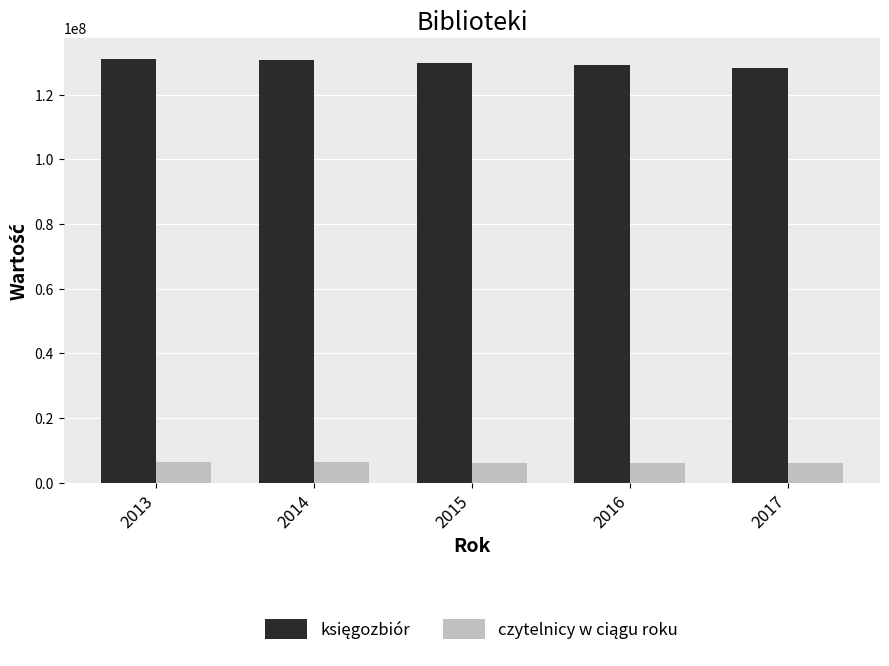

What is the minimum value shown in the chart?

6020666